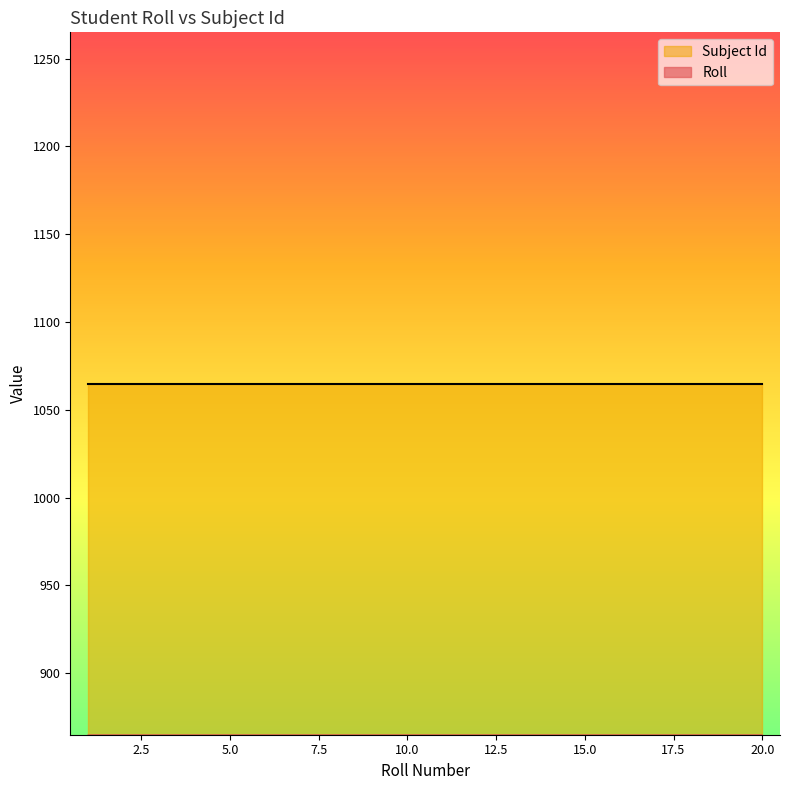

At which category does the chart reach its peak across all series?

20